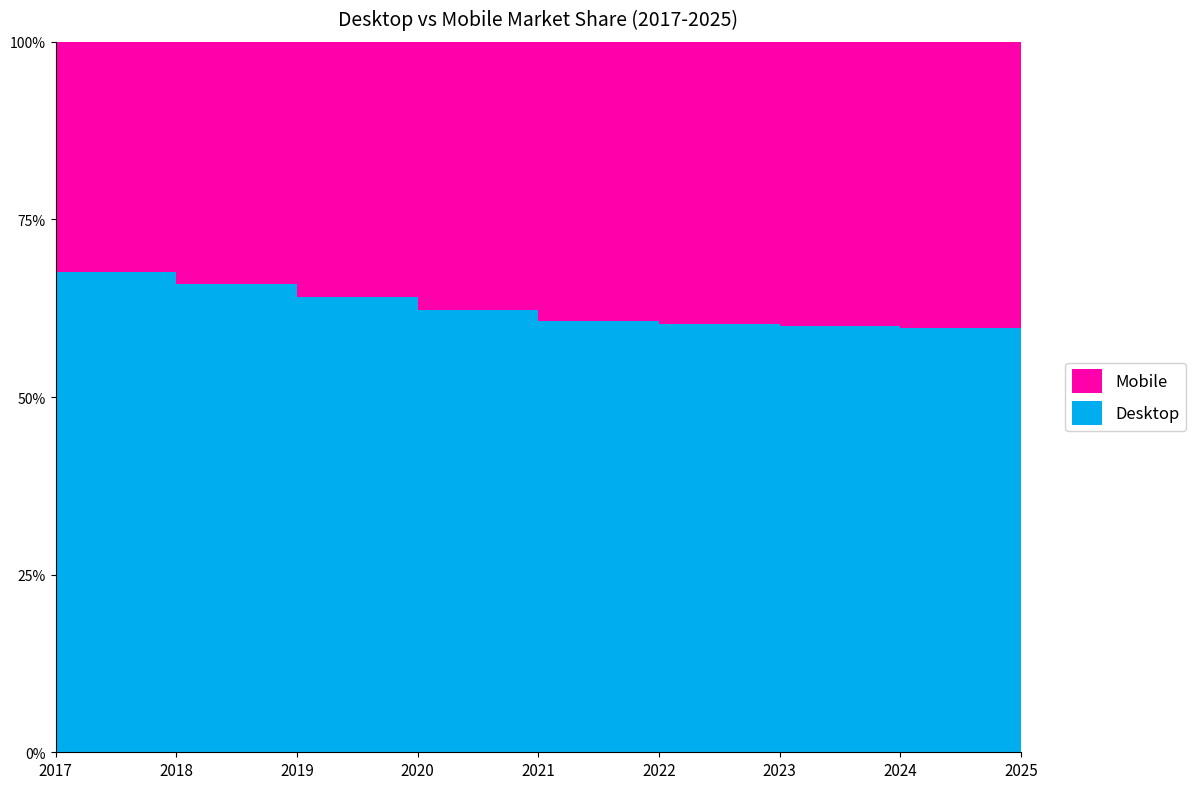

Reading left to right, list all the values displayed in this chart.

Desktop: 2017=67.7	2018=65.9	2019=64.1	2020=62.3	2021=60.7	2022=60.3	2023=60.0	2024=59.7	2025=59.3
Mobile: 2017=32.3	2018=34.1	2019=35.9	2020=37.7	2021=39.3	2022=39.7	2023=40.0	2024=40.3	2025=40.7